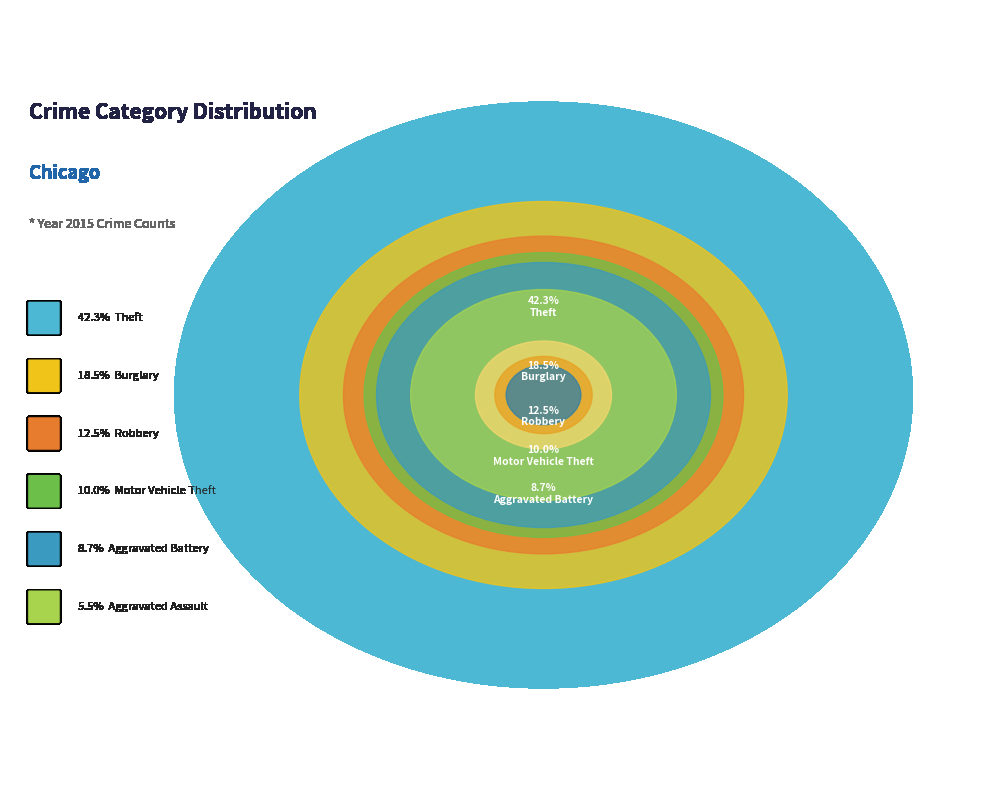

Do Motor Vehicle Theft and Burglary together represent more than half of the pie?

No